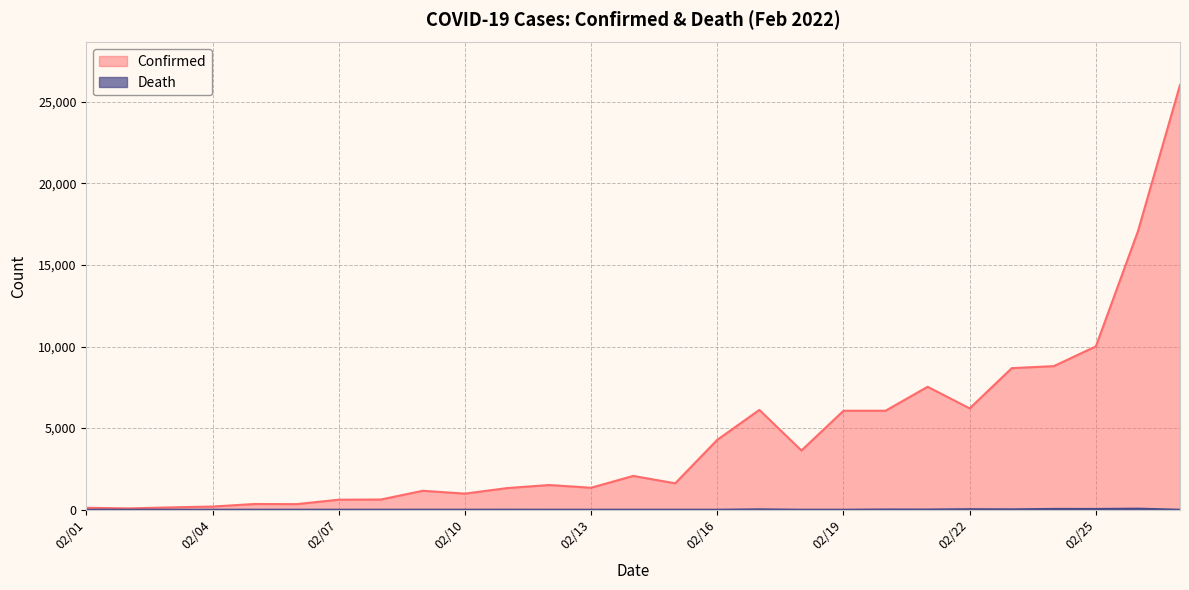

Reading right to left, what are all the values shown in this chart?

Confirmed: 26026	17063	10010	8798	8674	6208	7533	6067	6063	3629	6116	4285	1619	2071	1347	1514	1325	986	1161	625	614	343	351	195	142	81	120
Death: 0	66	47	50	24	32	13	15	0	0	24	0	0	0	0	0	3	1	2	1	0	0	0	0	0	0	0